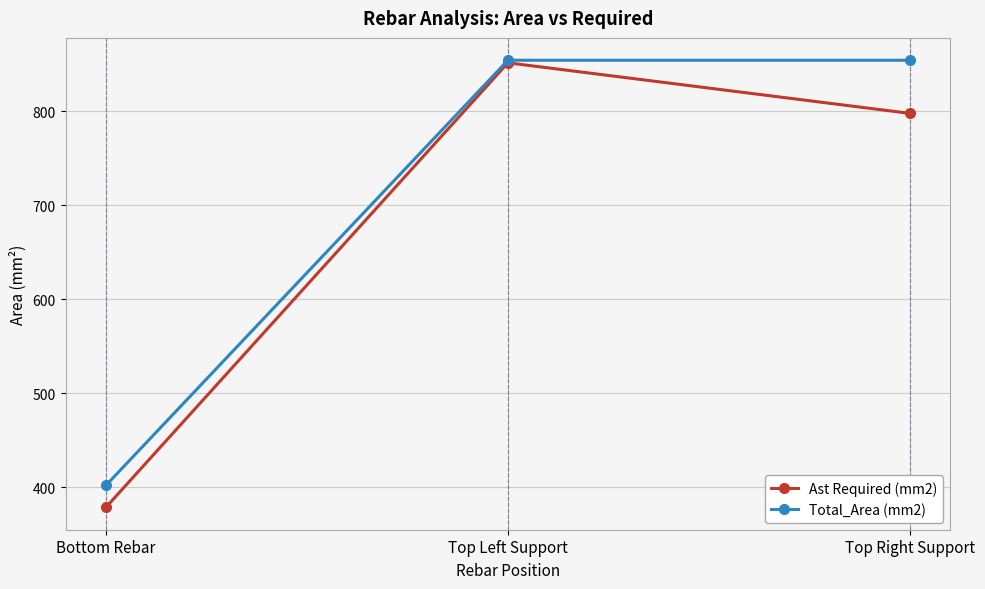

Read the Total_Area (mm2) value at Top Right Support.

854.5